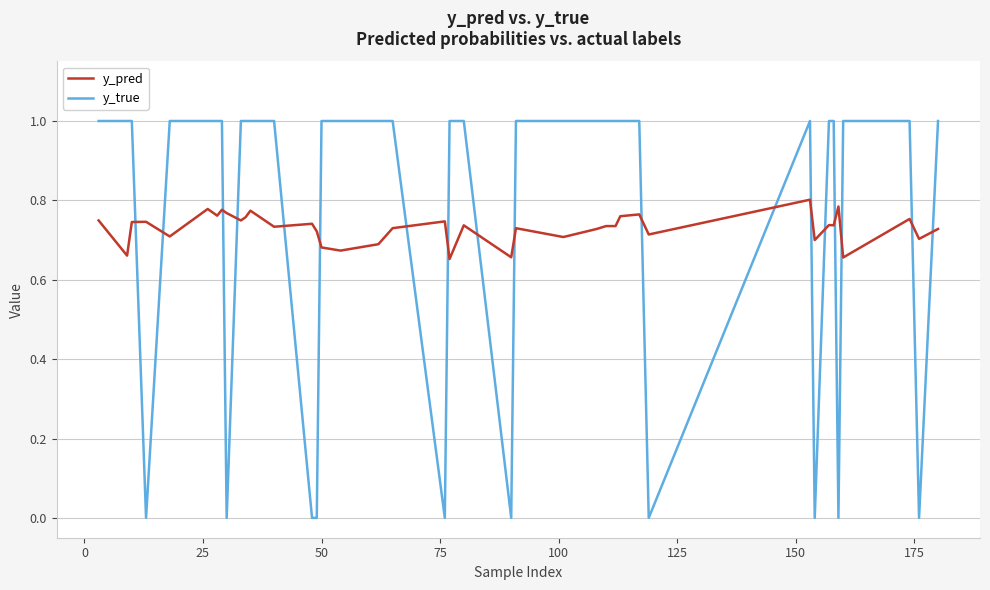

Rank the series by their maximum value, from lowest to highest.

y_pred, y_true